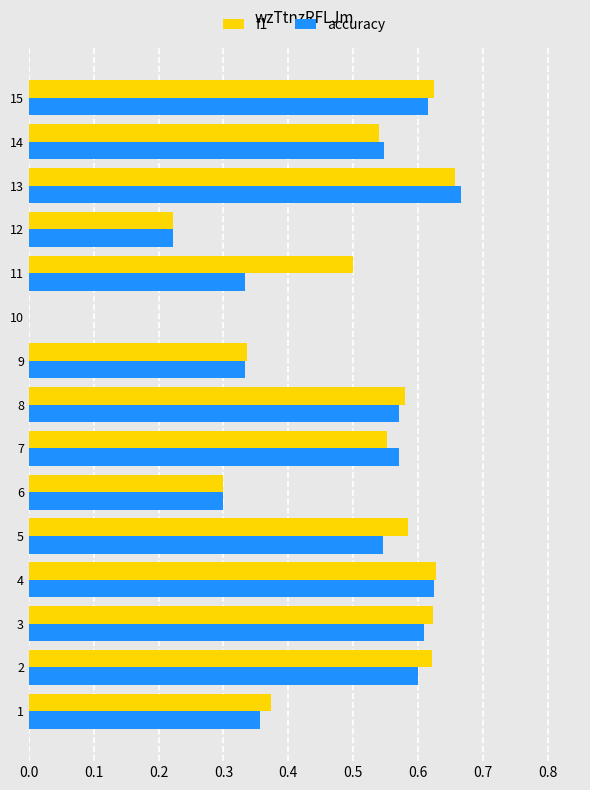

The f1 series shows 0.5 at 9. True or false?

False